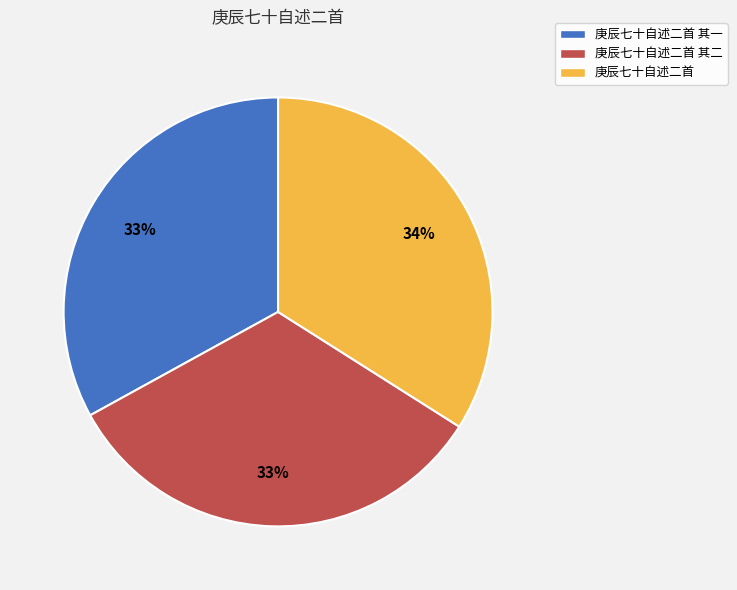

How many slices are in this pie chart?

3